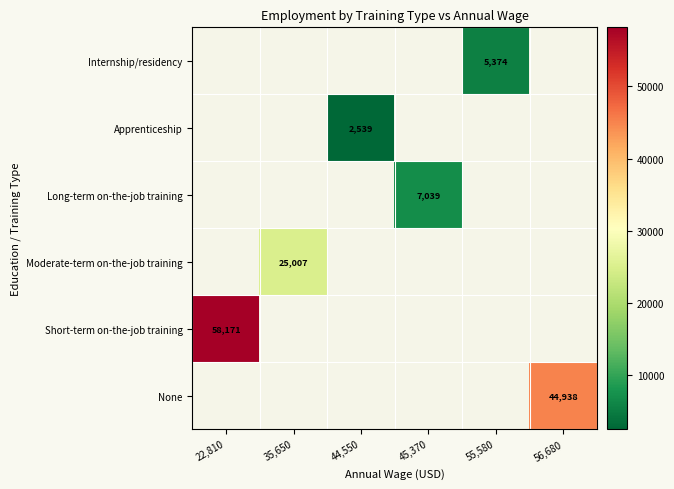

The Internship/residency series shows 5374.0 at 55,580. True or false?

True